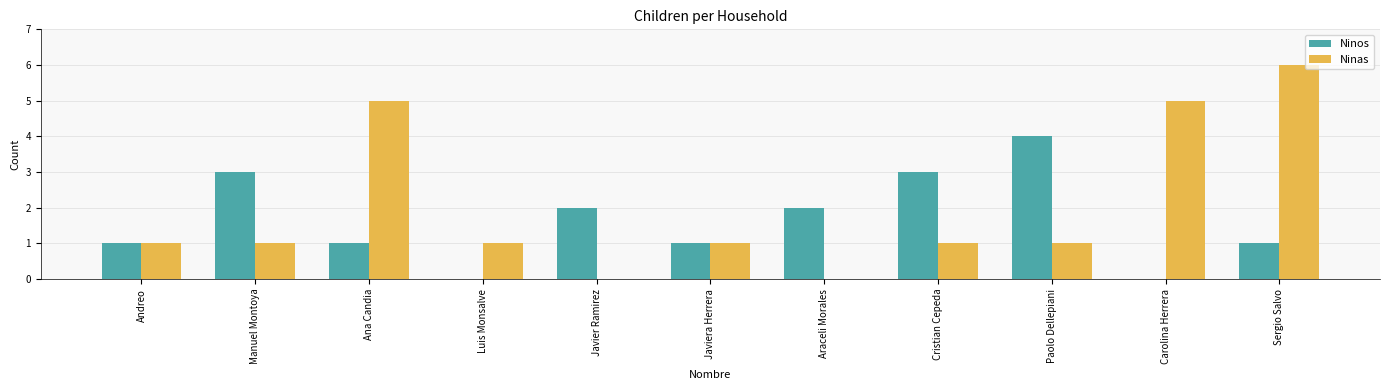

How many Ninas values are between 1 and 5?

8